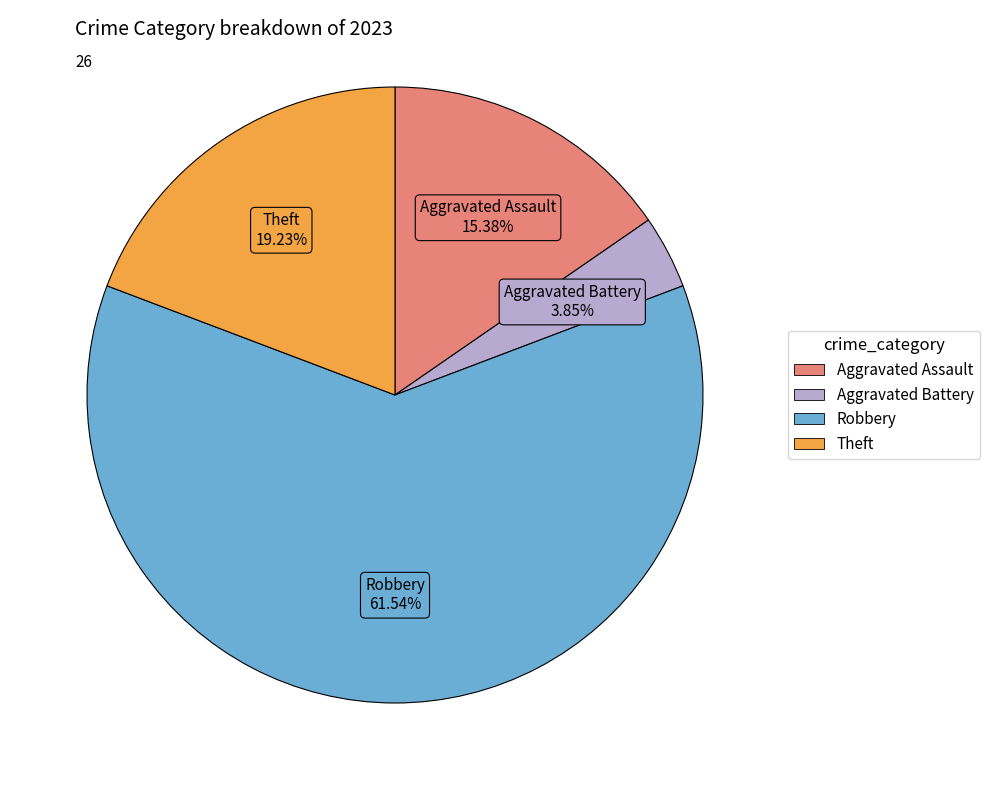

How many slices are in this pie chart?

4